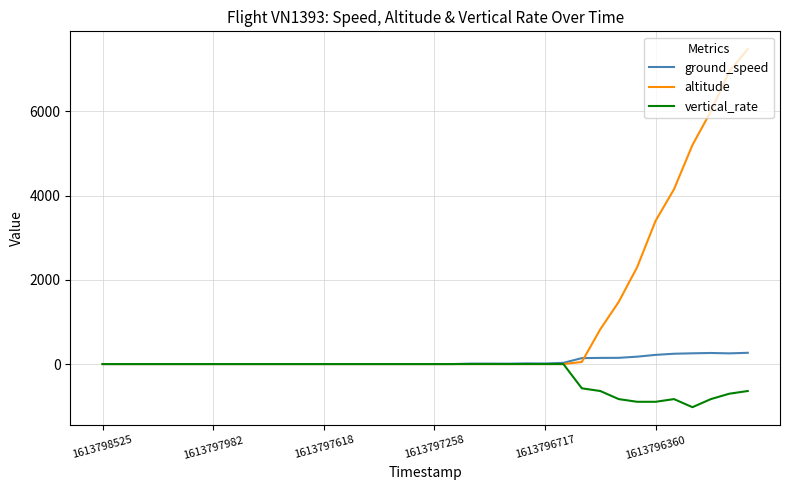

Which series has the widest spread of values?

altitude